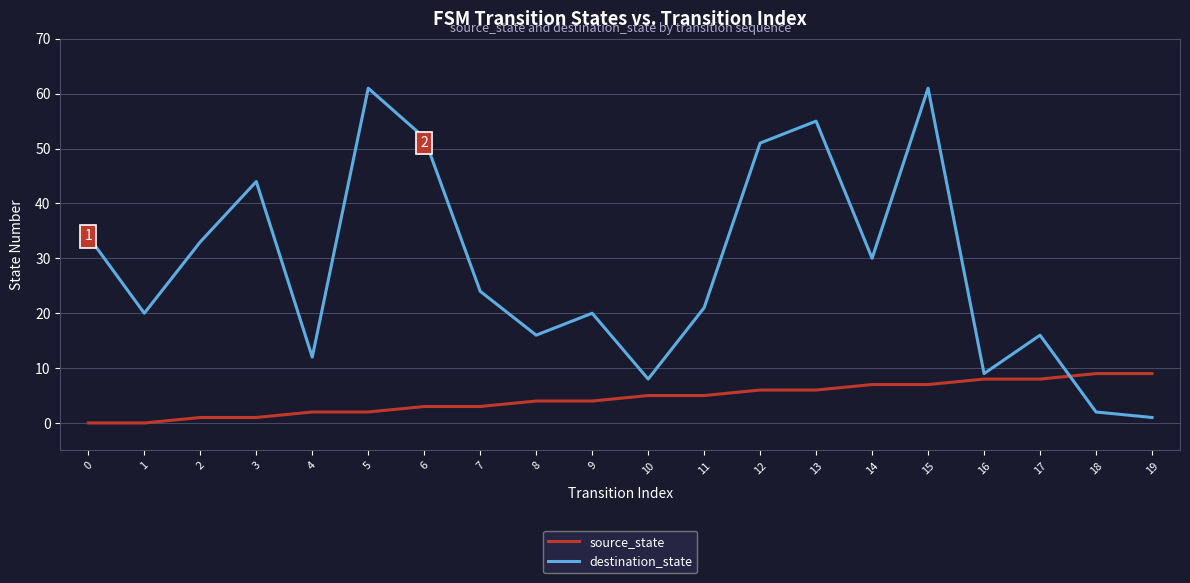

Where is the first local maximum for destination_state?

3